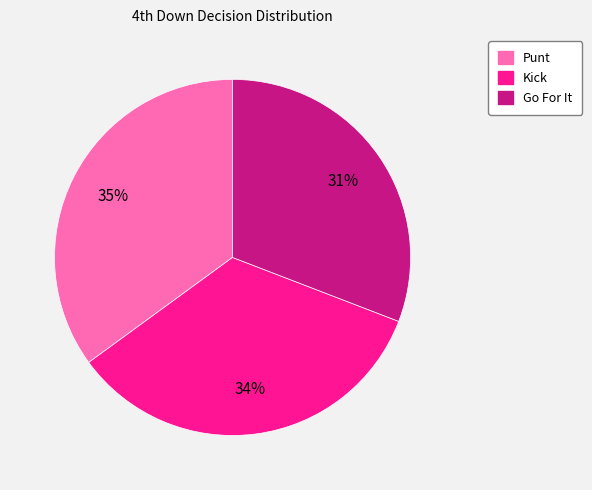

Count the number of slices in the pie.

3